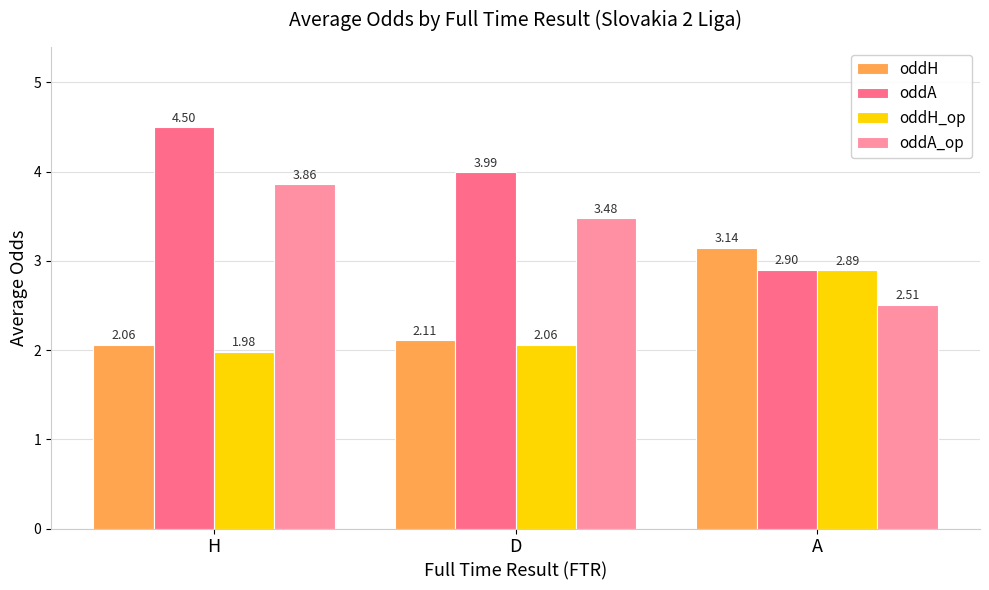

List the series in order of their peak value, highest first.

oddA, oddA_op, oddH, oddH_op